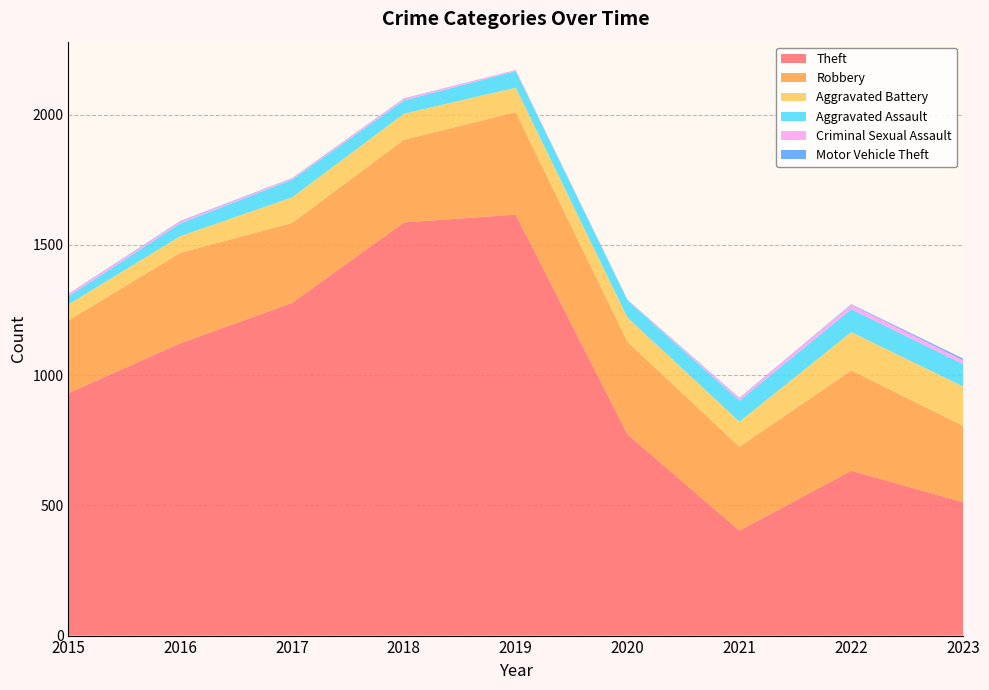

Reading left to right, transcribe all the data shown in this chart.

Theft: 931	1122	1277	1586	1616	772	403	633	512
Robbery: 279	347	307	317	393	355	322	385	293
Aggravated Battery: 61	64	98	100	94	93	96	147	151
Aggravated Assault: 31	49	68	51	64	65	81	88	86
Criminal Sexual Assault: 9	7	5	7	4	1	10	17	15
Motor Vehicle Theft: 1	2	1	1	0	2	1	2	6